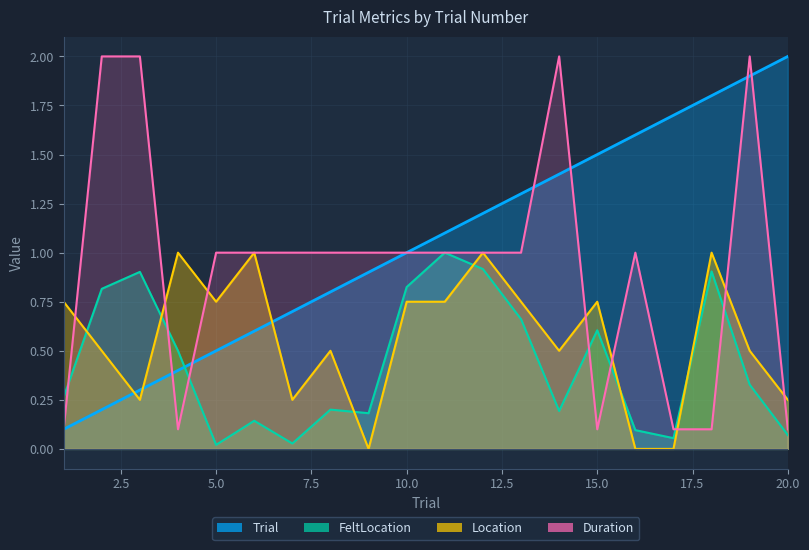

List the labels in order of FeltLocation value, smallest first.

5, 7, 17, 20, 16, 6, 9, 14, 8, 1, 19, 4, 15, 13, 2, 10, 3, 18, 12, 11